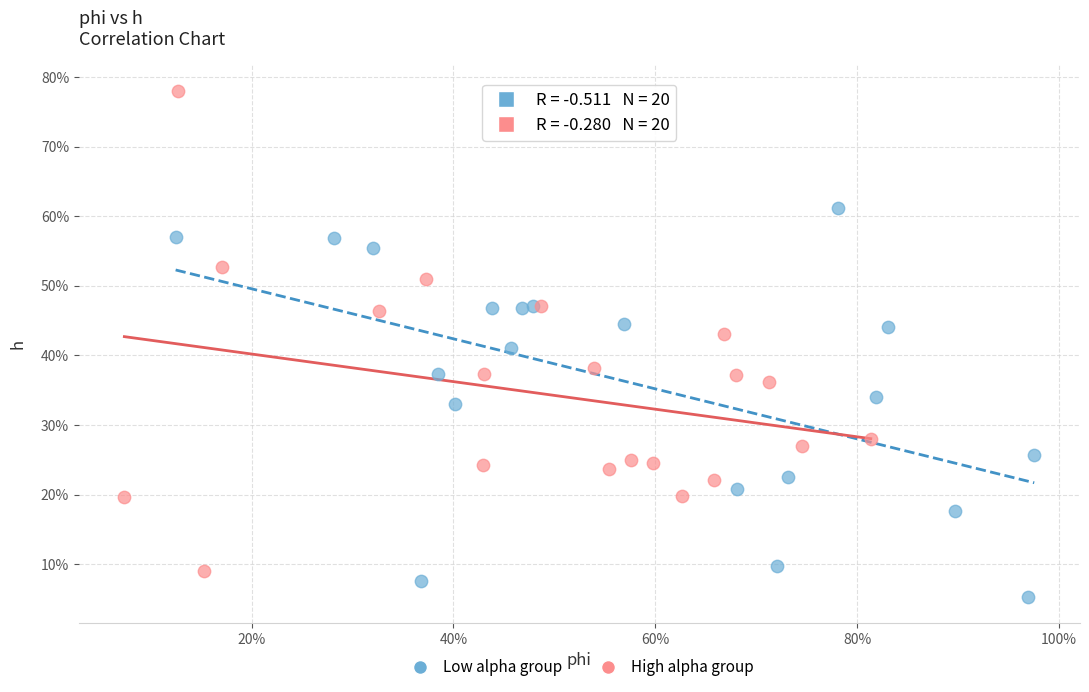

What are all the series names shown in the legend?

Low alpha group, High alpha group